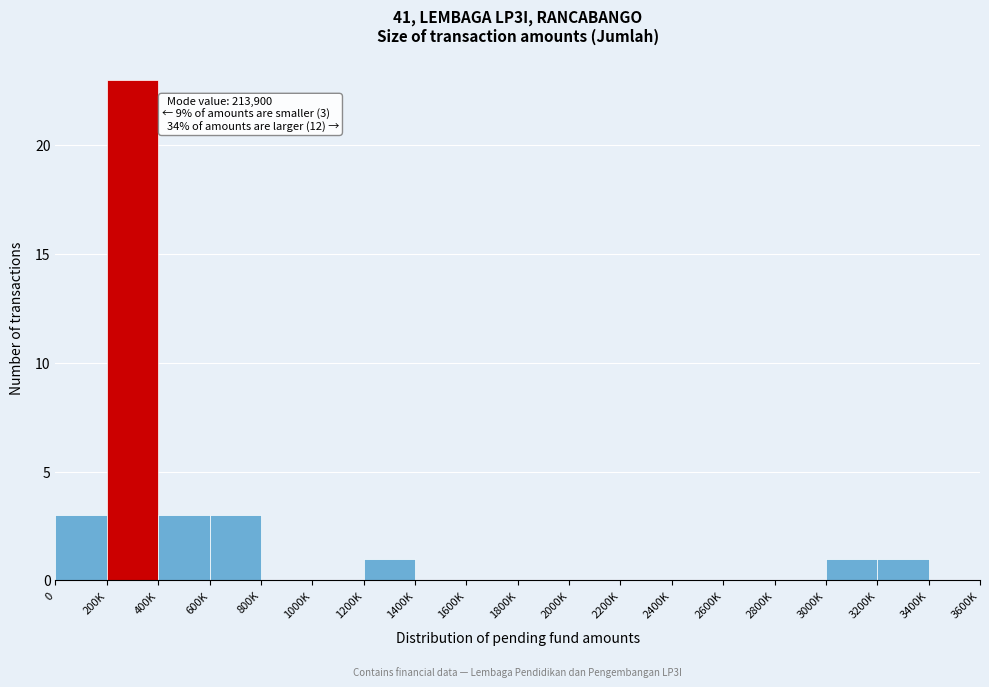

Reading left to right, what are all the values shown in this chart?

0=3	200K=23	400K=3	600K=3	800K=0	1000K=0	1200K=1	1400K=0	1600K=0	1800K=0	2000K=0	2200K=0	2400K=0	2600K=0	2800K=0	3000K=1	3200K=1	3400K=0